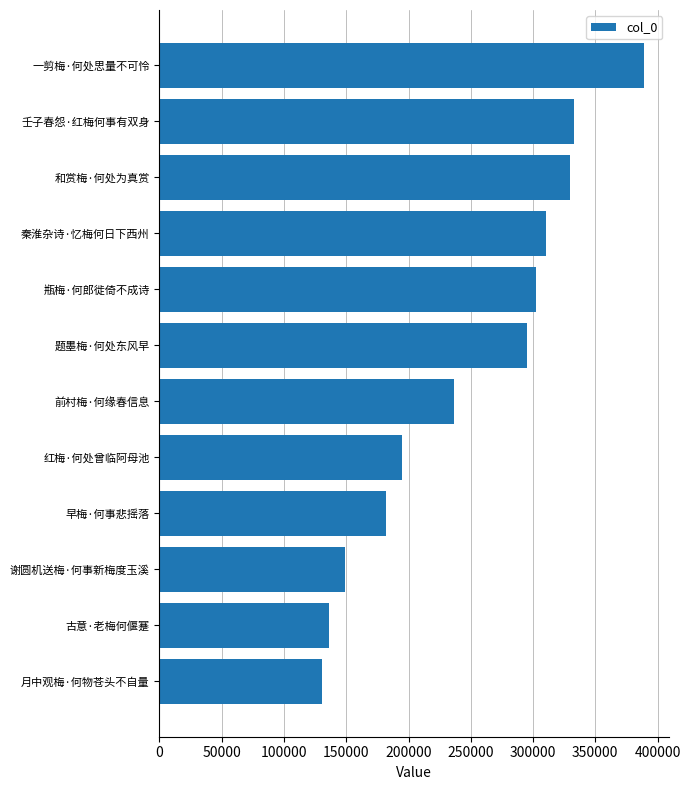

What is the ratio of the value at 红梅·何处曾临阿母池 to the value at 早梅·何事悲摇落?

1.1